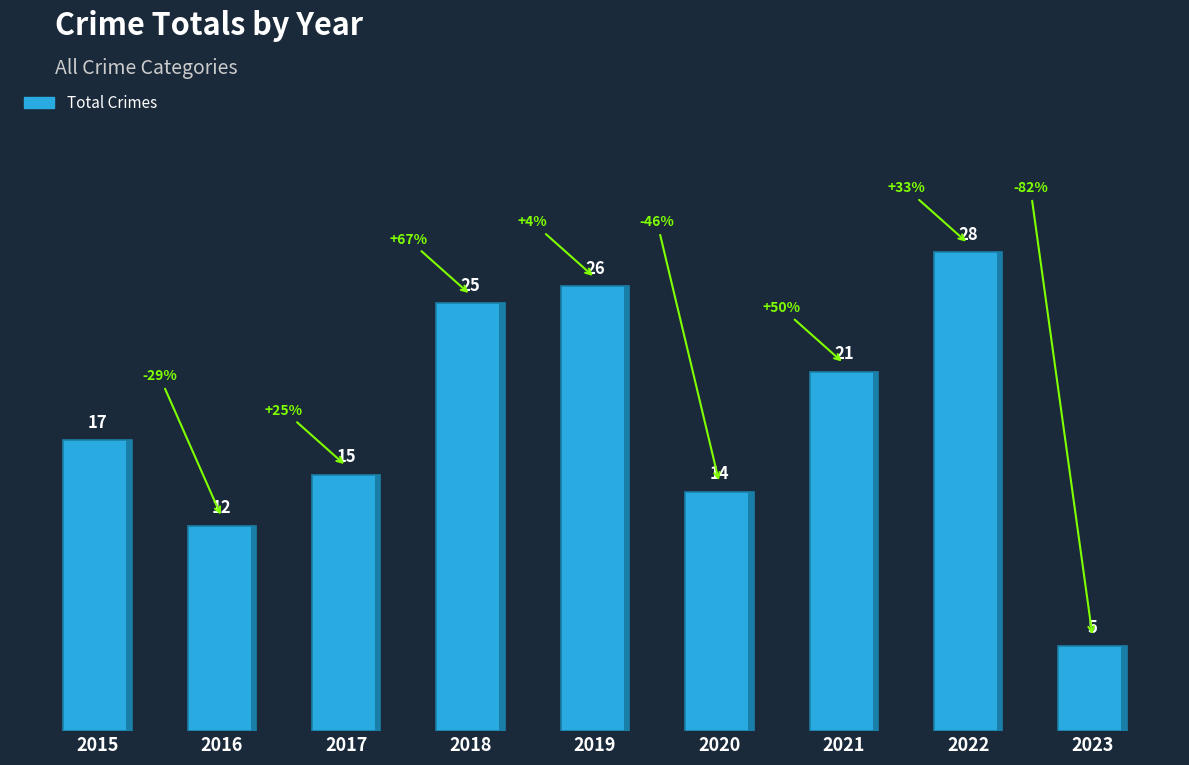

Which category has the highest value across all series?

2022